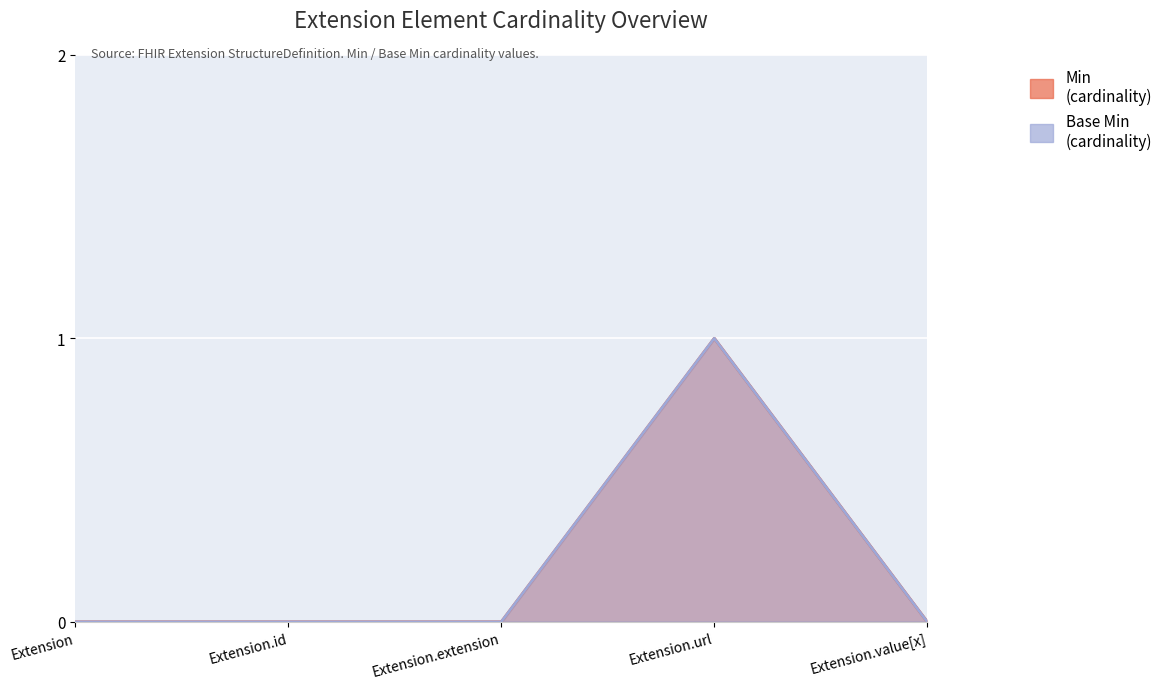

Which has a higher value, Extension.extension or Extension.id?

Extension.extension